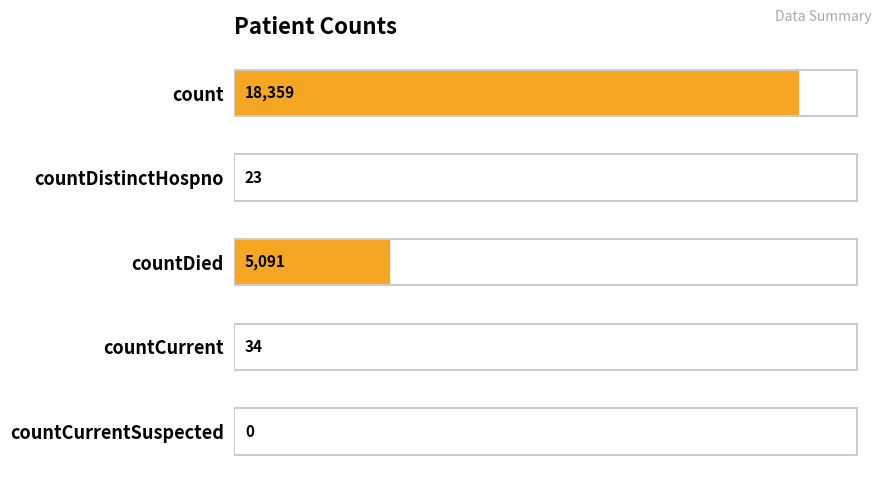

Read the value at countCurrent, to the nearest 50.

50